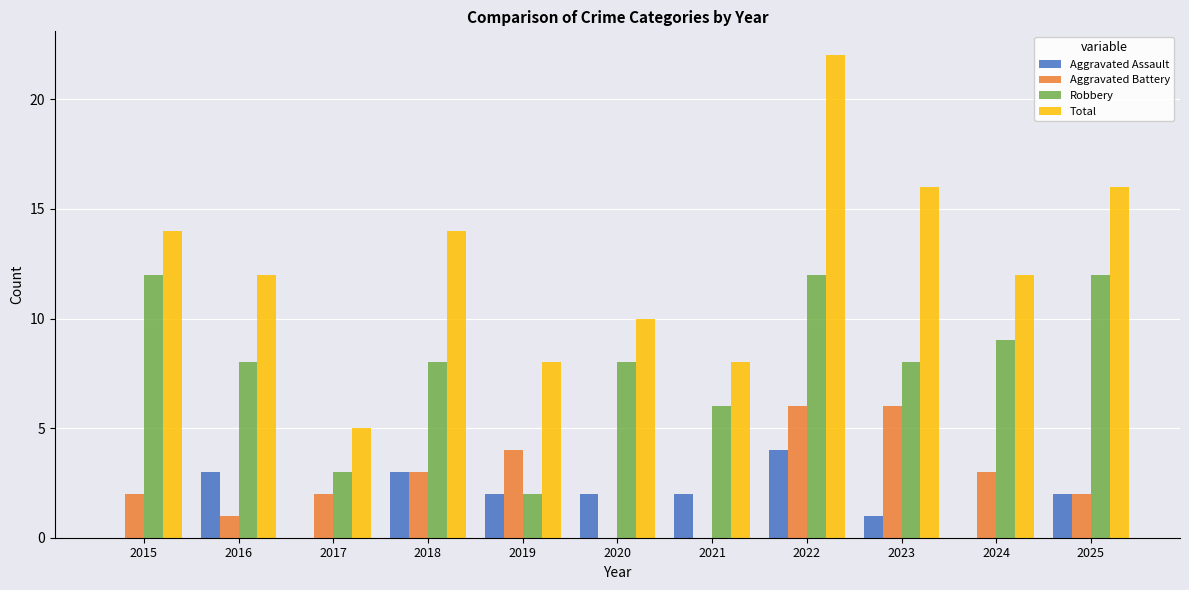

What is the highest value of the Robbery series?

12